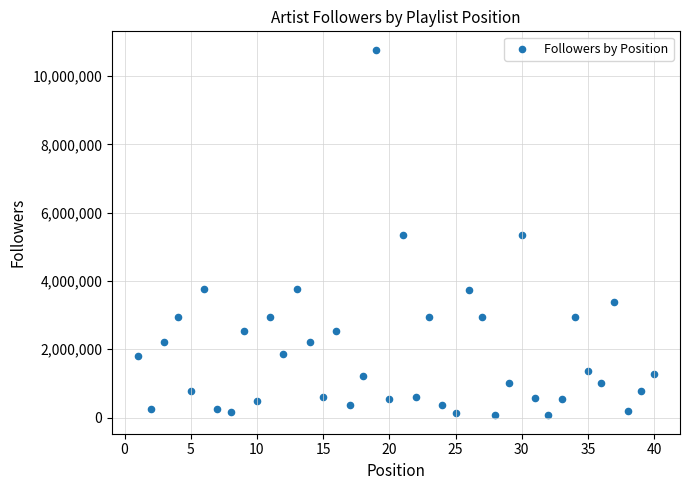

What is the range of X values (max minus min)?

39